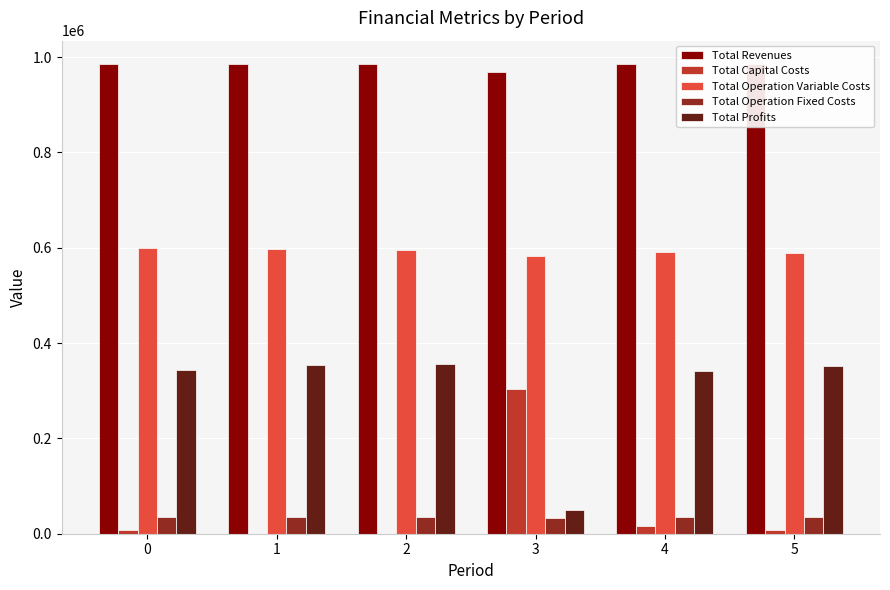

What is the difference between the maximum and second lowest values in the Total Operation Variable Costs series?

9384.9